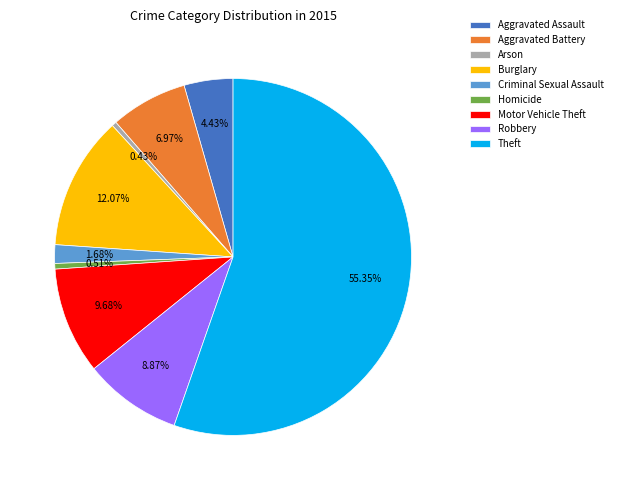

Count the number of slices in the pie.

9